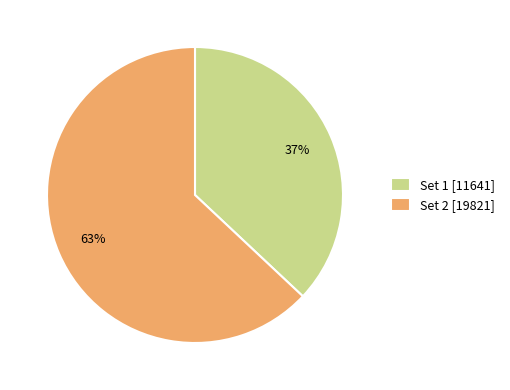

Is the sum of Set 2 [19821] and Set 1 [11641] greater than half?

Yes